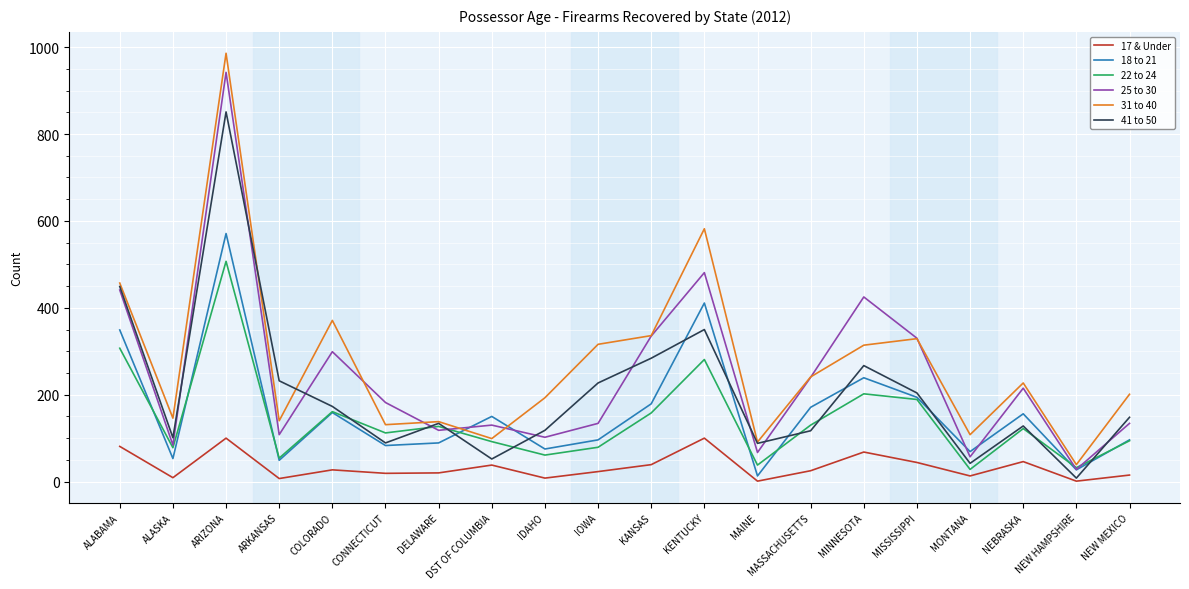

What is the difference between the 41 to 50 values at CONNECTICUT and DST OF COLUMBIA?

37